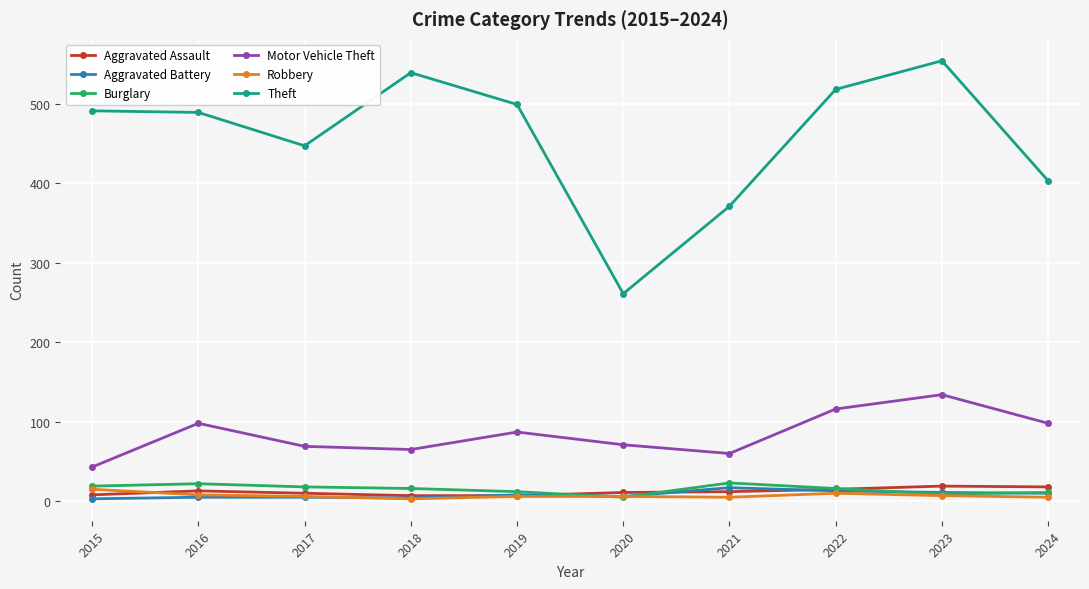

At which category is the sum across all series the highest?

2023